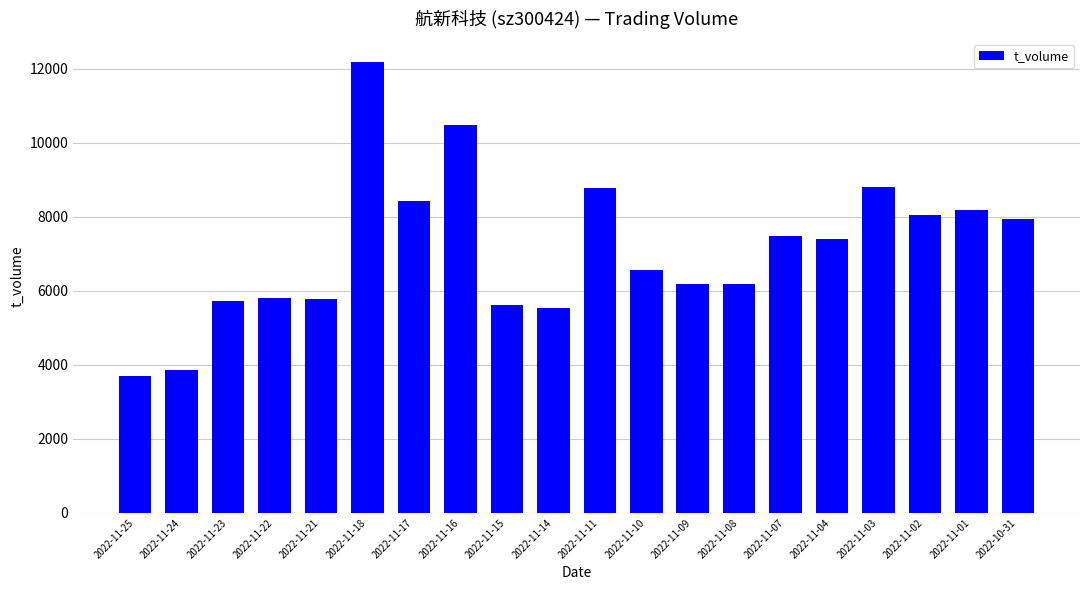

Count the number of data series in this chart.

1